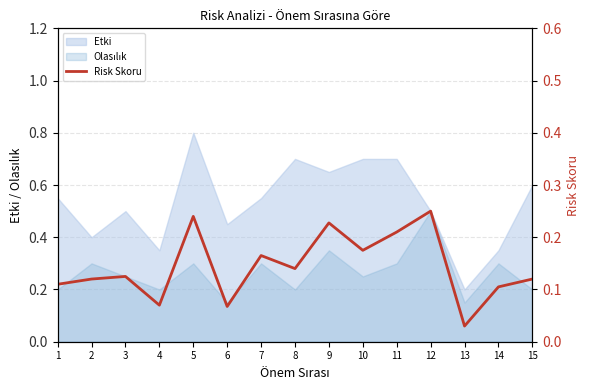

What is the sum of all values?

2.2